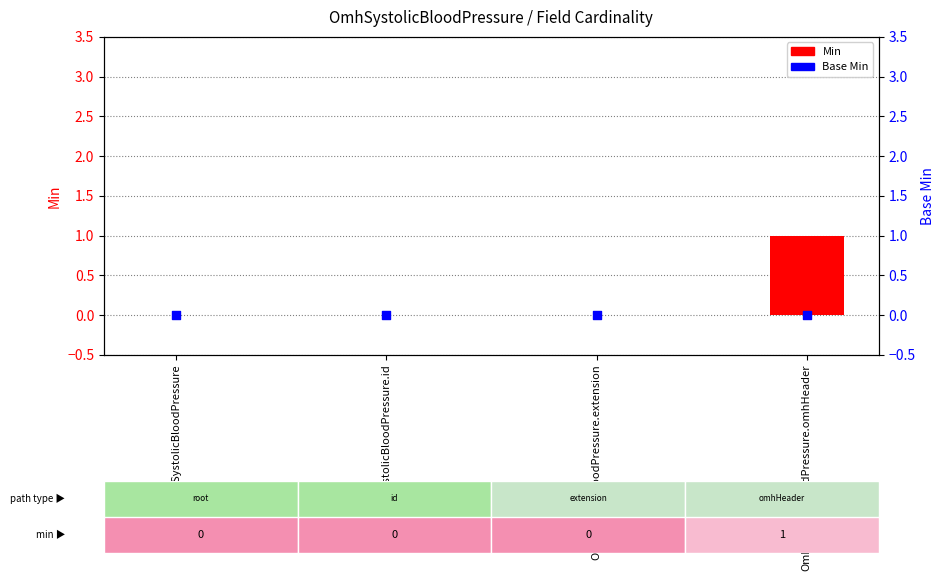

Which series has the largest Y range (max minus min)?

Min